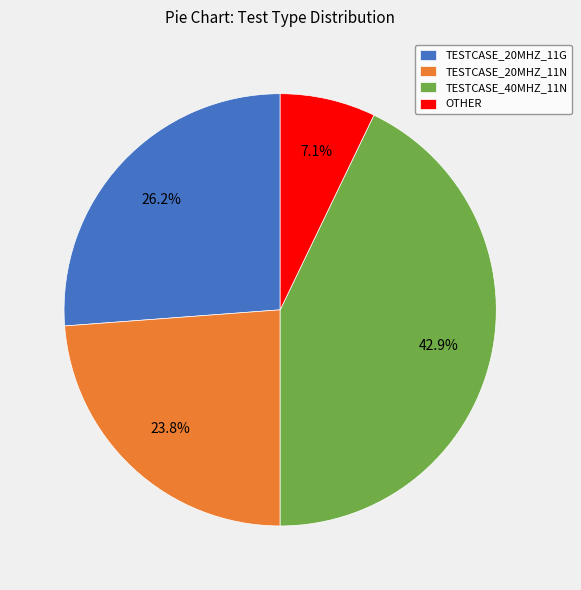

How many slices are in this pie chart?

4